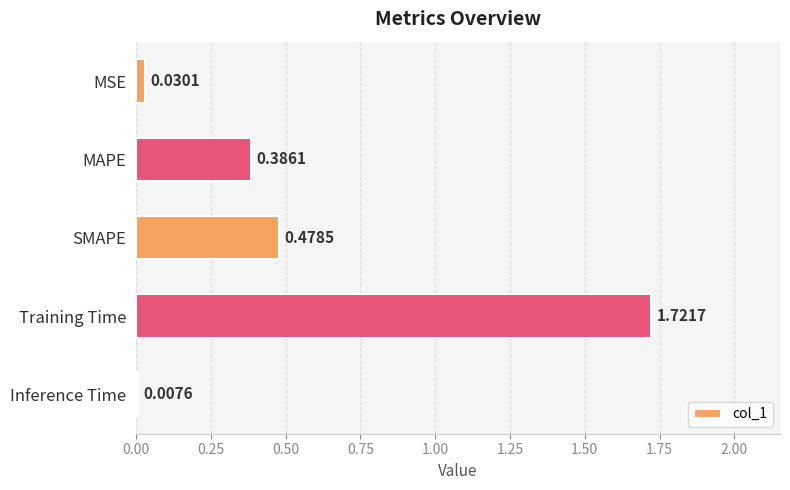

Are the bars horizontal?

Yes